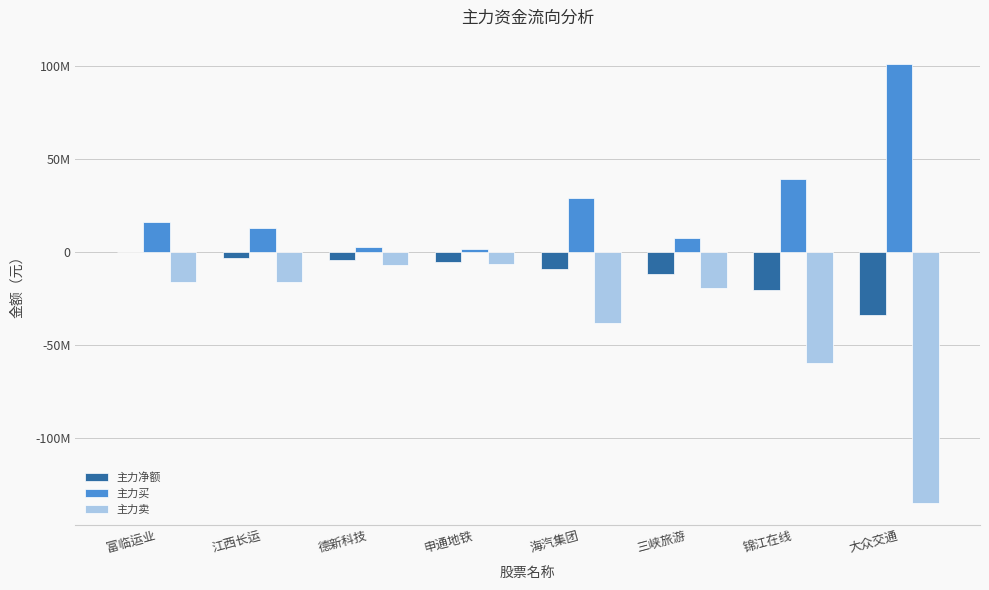

Are the bars grouped side by side (vs. stacked)?

Yes